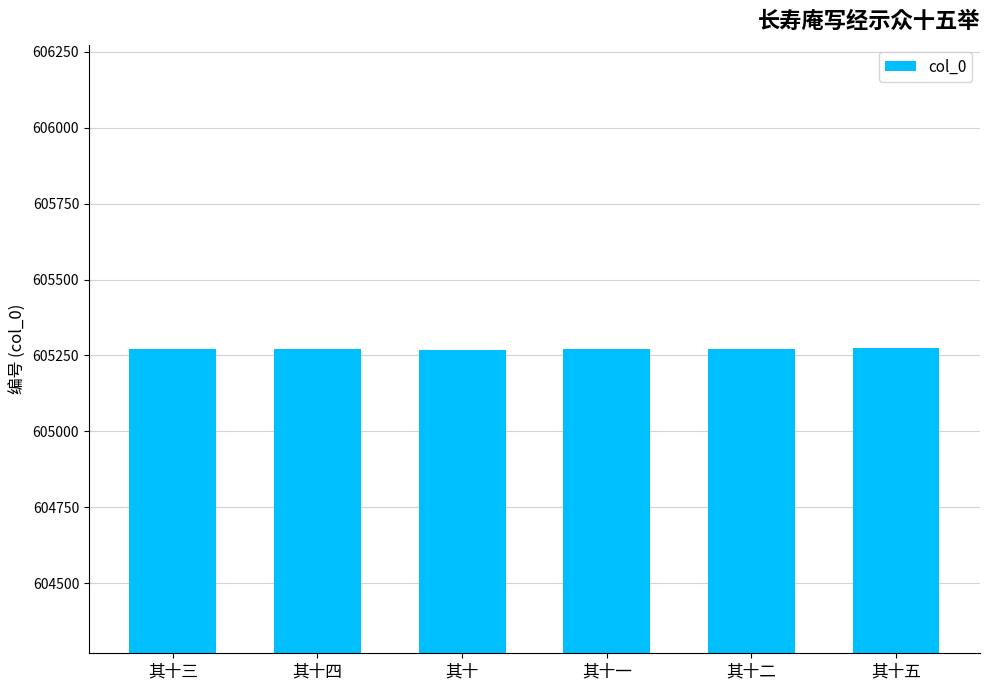

What is the average value?

605272